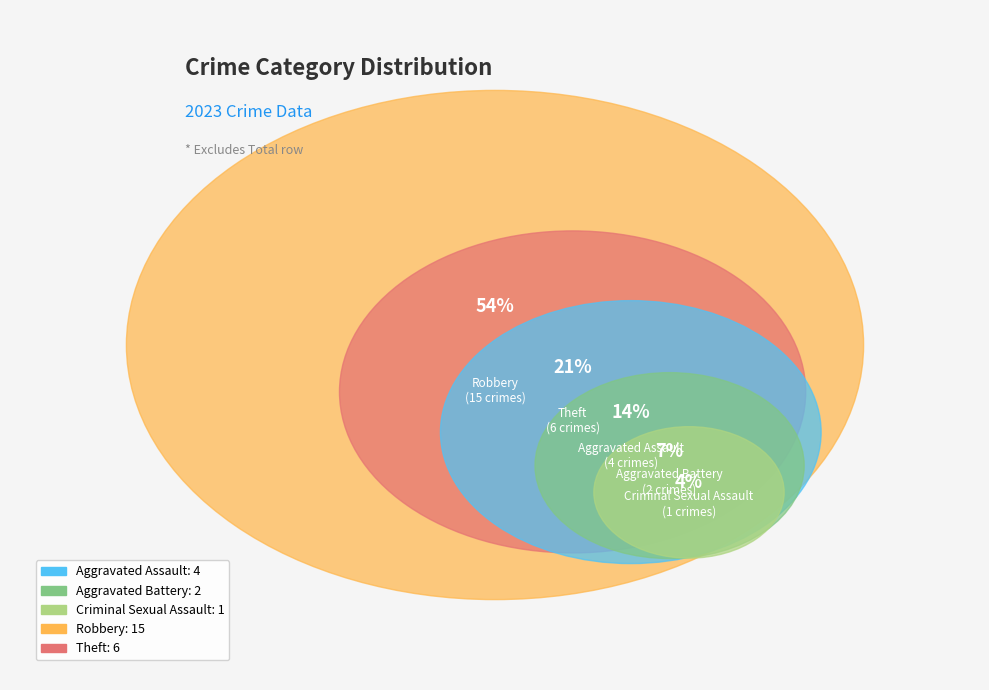

Is it true that Aggravated Battery is 13% of the pie?

False